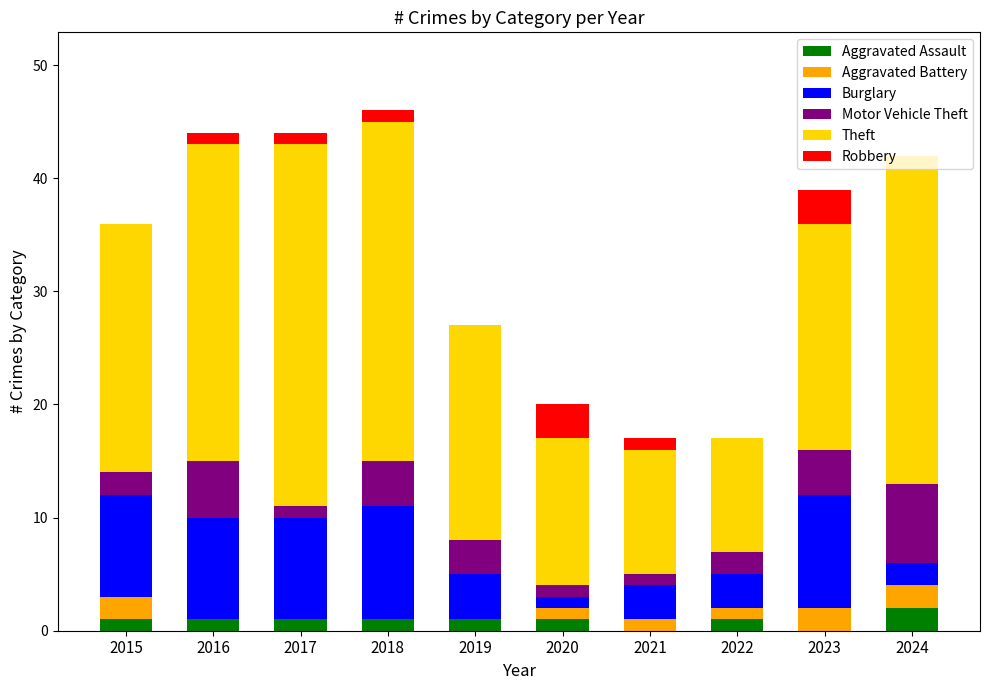

What are all the series names shown in the legend?

Aggravated Assault, Aggravated Battery, Burglary, Motor Vehicle Theft, Theft, Robbery